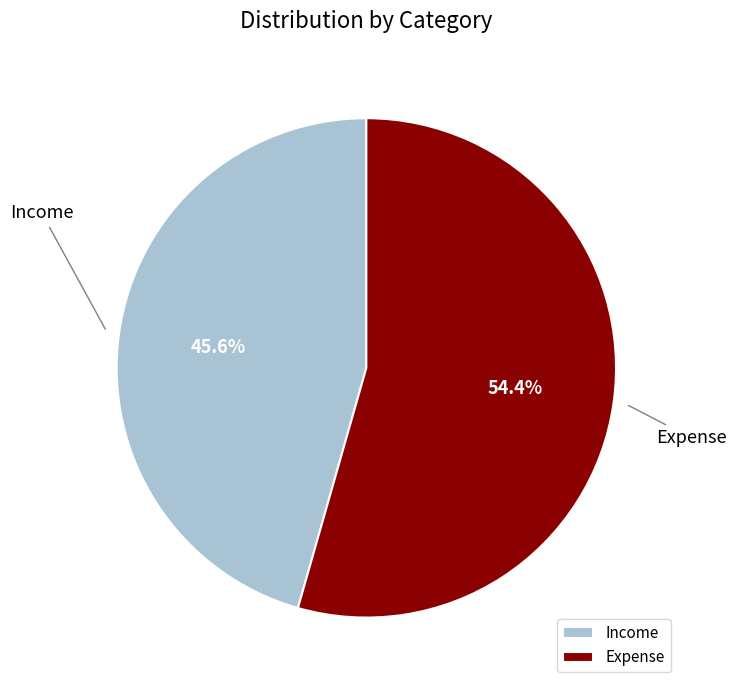

How many slices are in this pie chart?

2